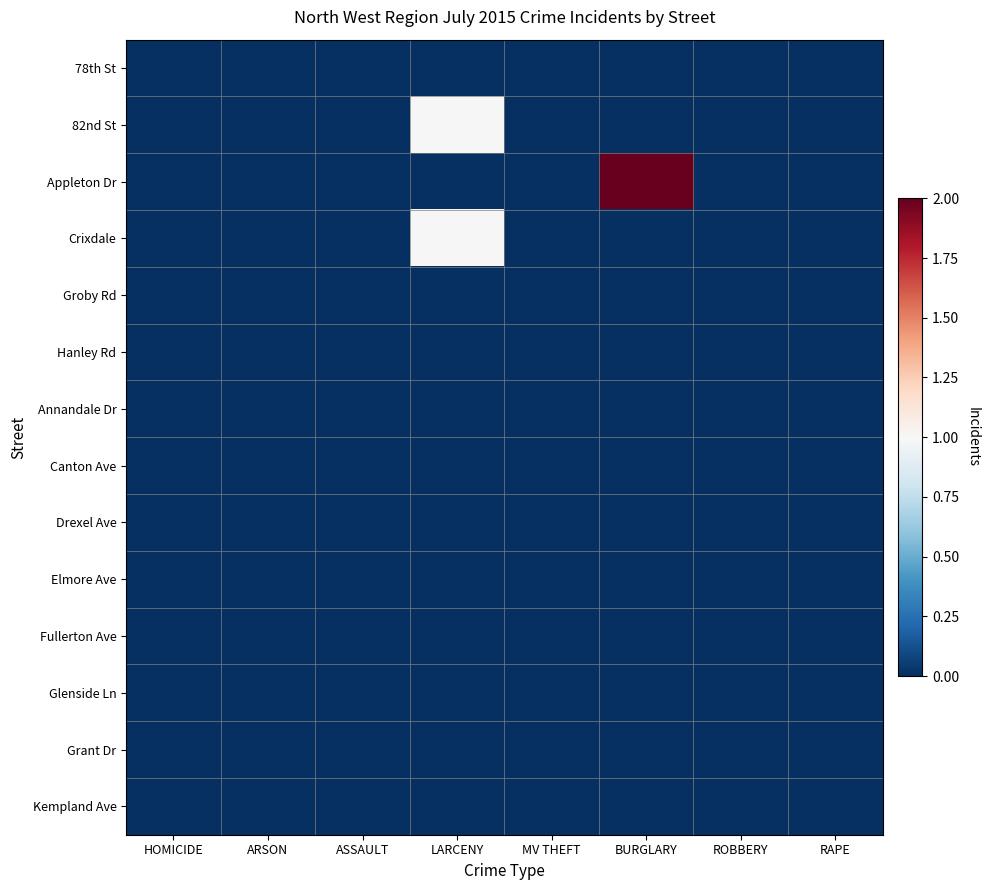

At how many categories does at least one series exceed 0?

2